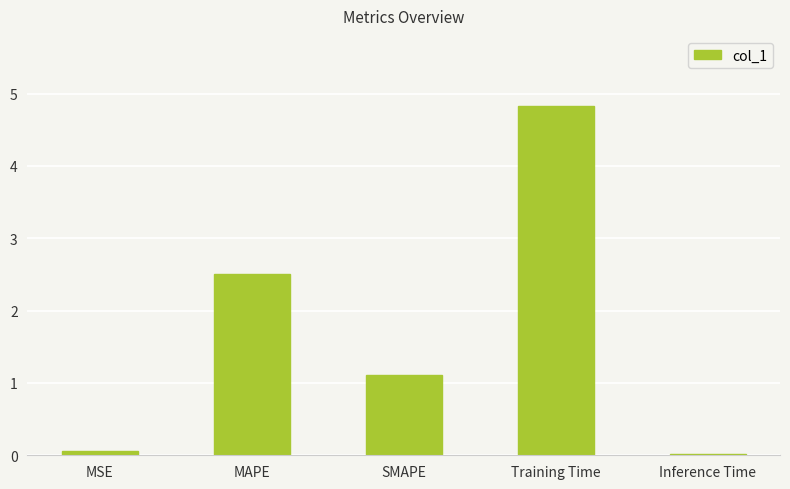

Are the bars horizontal?

No